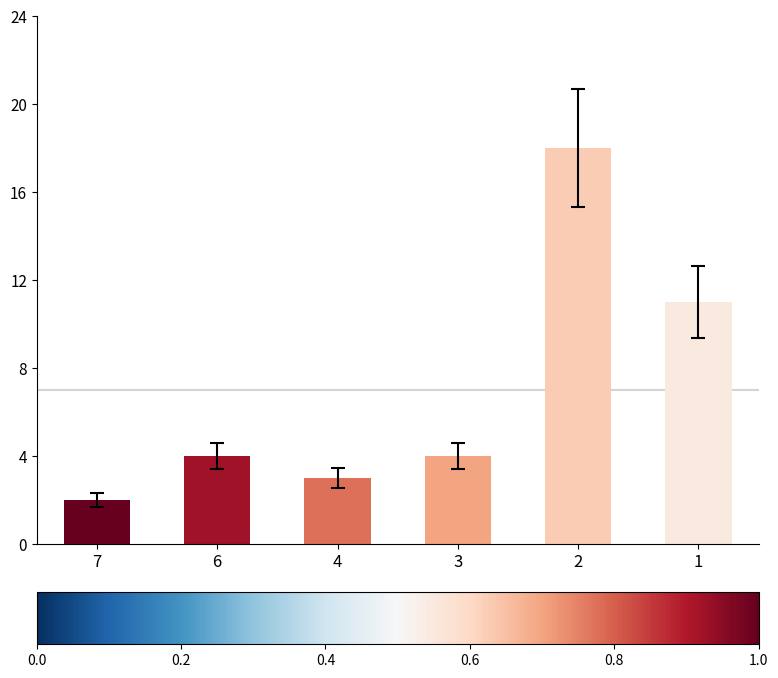

What is the maximum value shown in the chart?

18